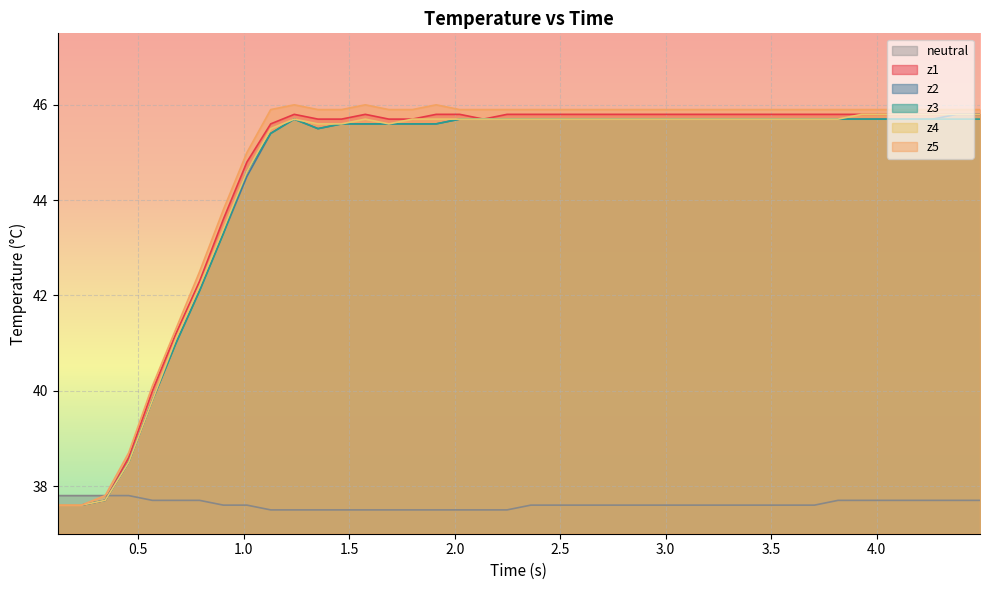

Which series has the largest range (max minus min)?

z5